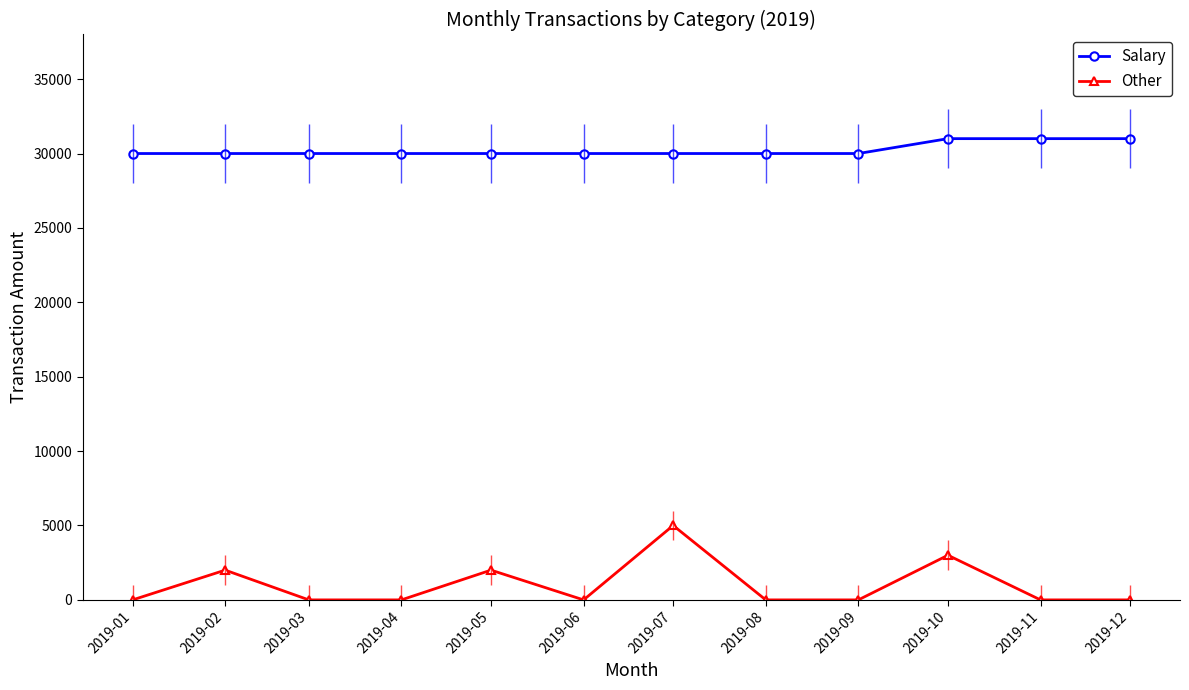

Count the number of data series in this chart.

2